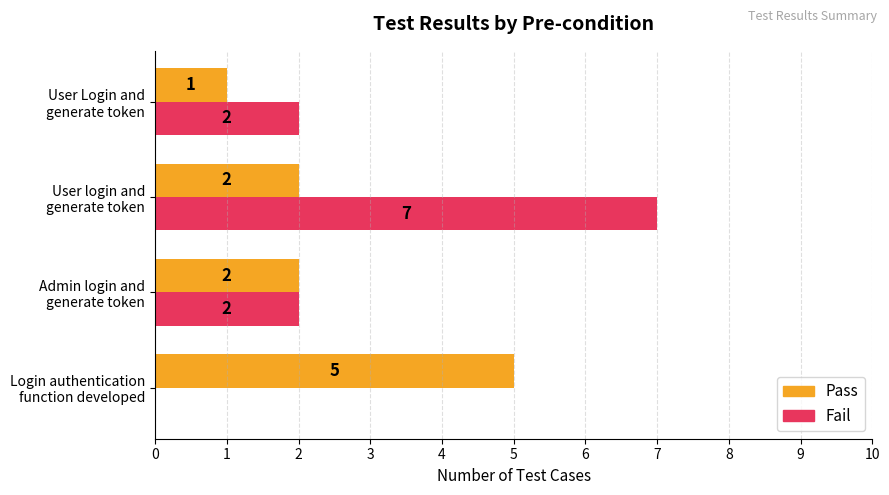

At which category does the chart reach its peak across all series?

User login and
generate token